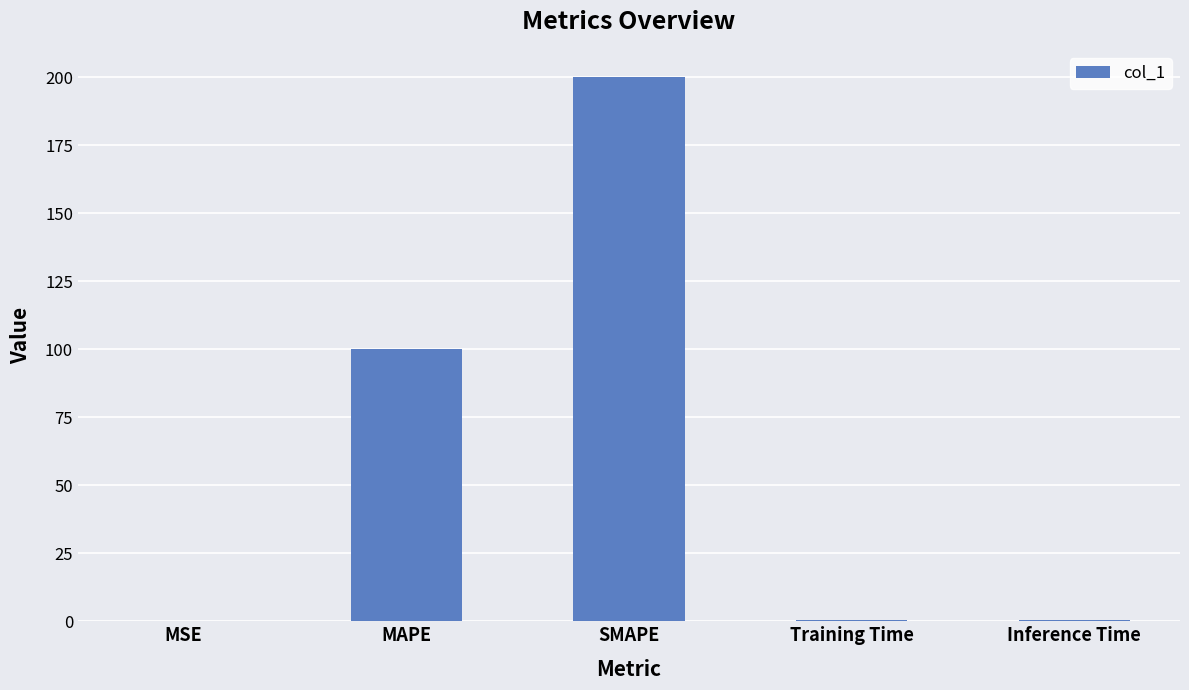

Is it true that the value at SMAPE is 200.0?

True